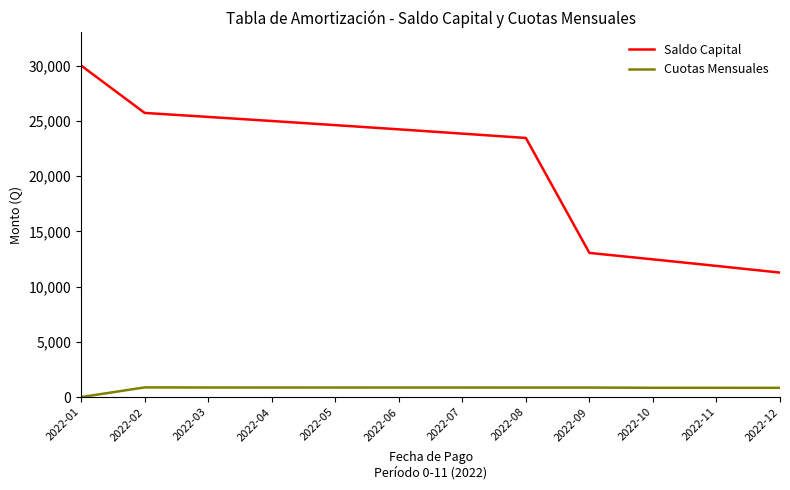

Where does the Cuotas Mensuales series first go above 862?

2022-02